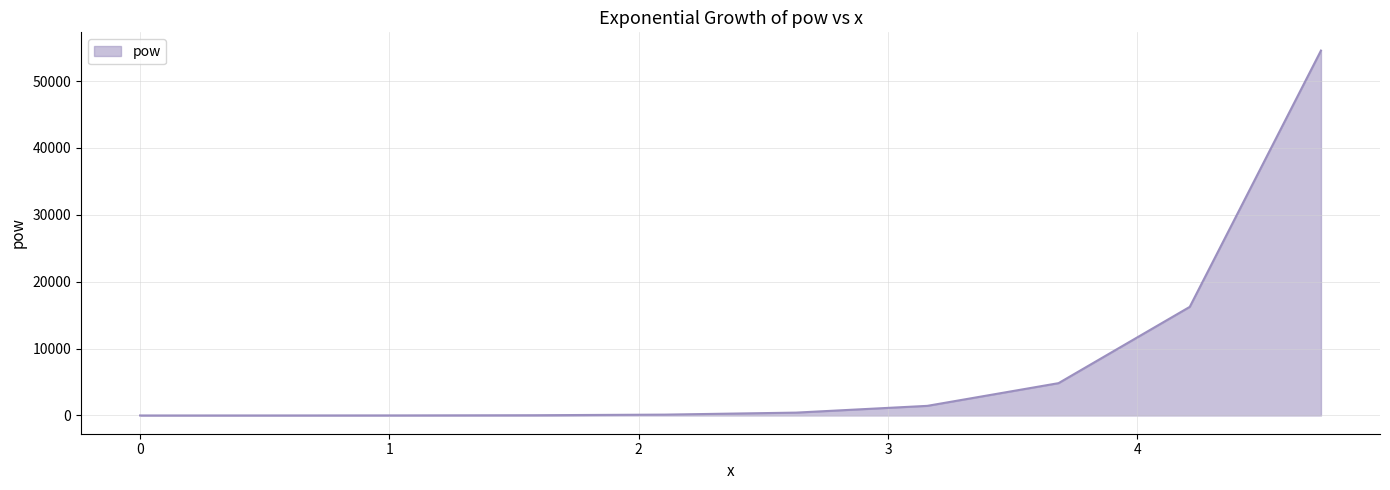

Count the number of categories in the chart.

10